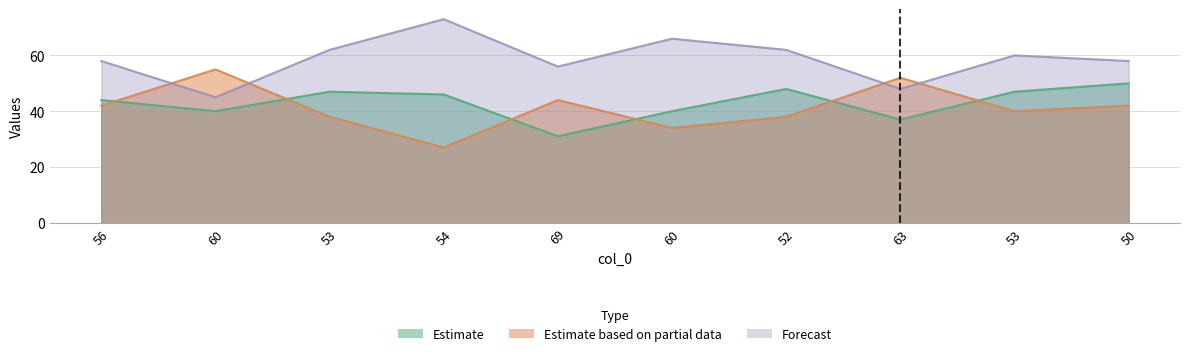

Is the value of col_1 at 53 greater than the value of col_3 at 69?

No